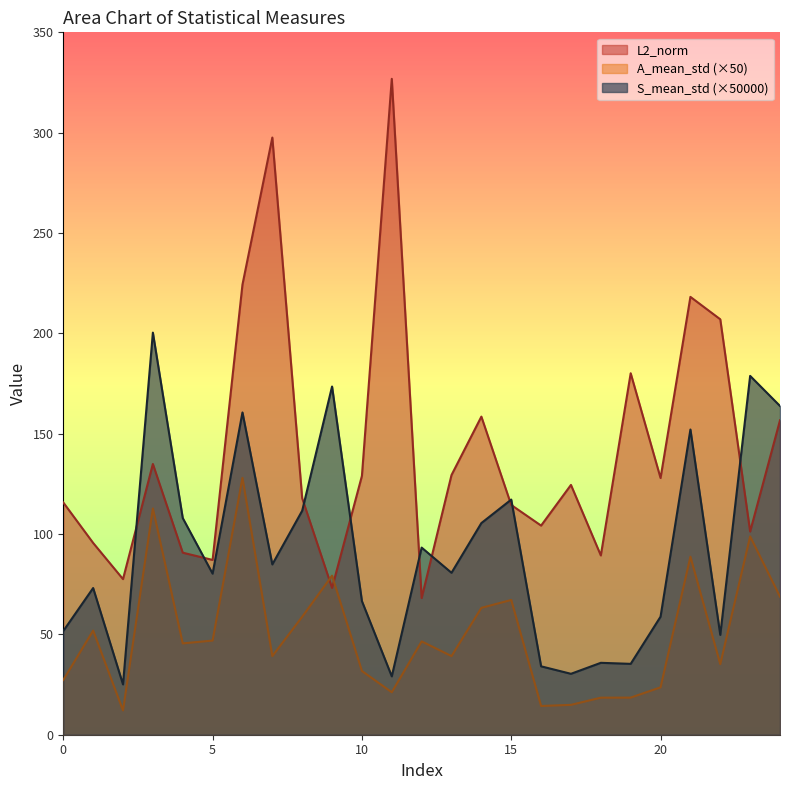

Does the chart display data point markers on the line(s)?

No